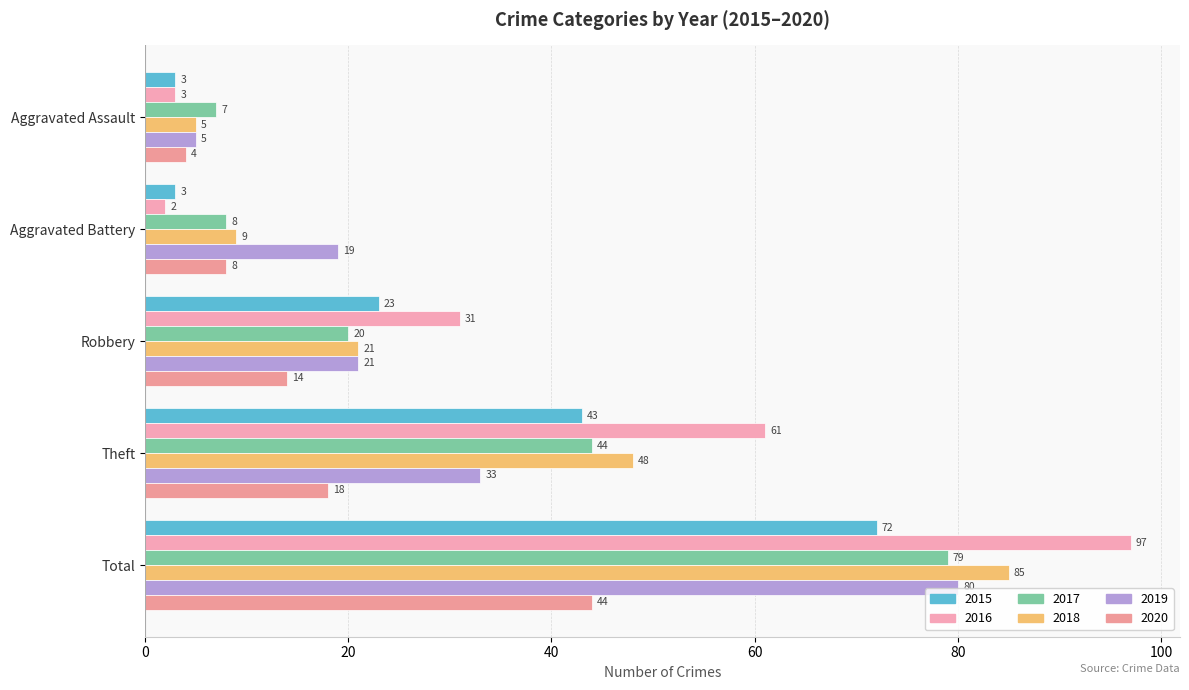

List the labels in order of 2016 value, largest first.

Total, Theft, Robbery, Aggravated Assault, Aggravated Battery